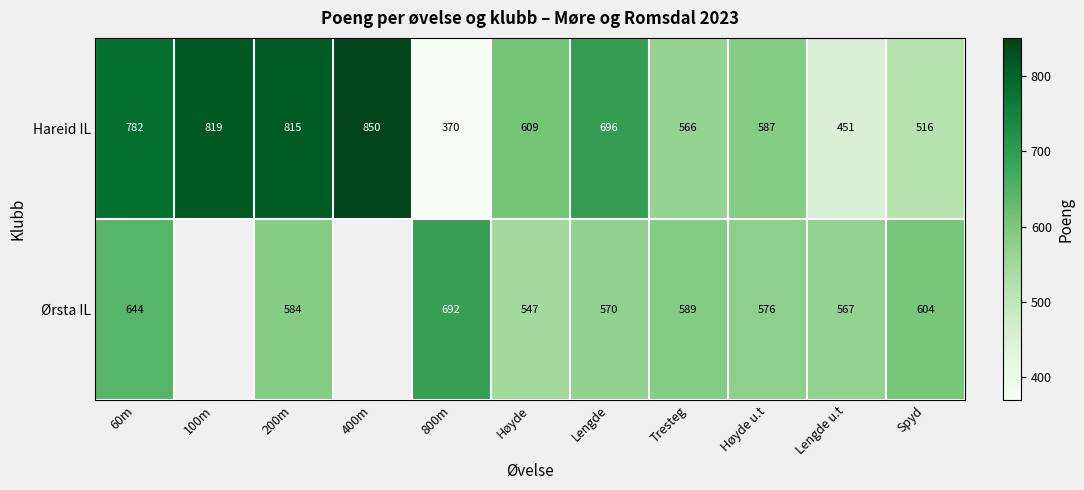

Where is Hareid IL nearest to the value 610?

Høyde